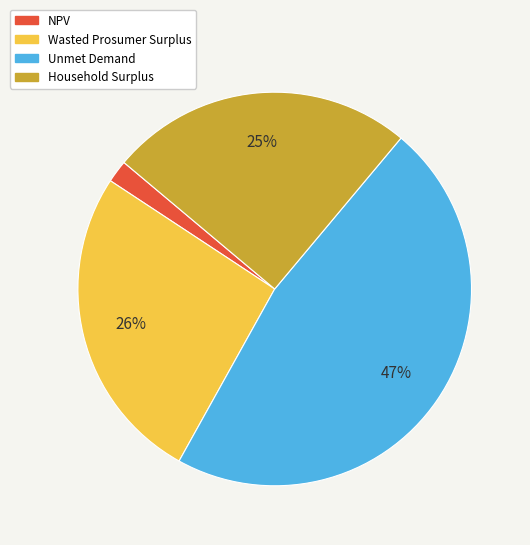

Combined, do NPV and Wasted Prosumer Surplus account for over 50%?

No